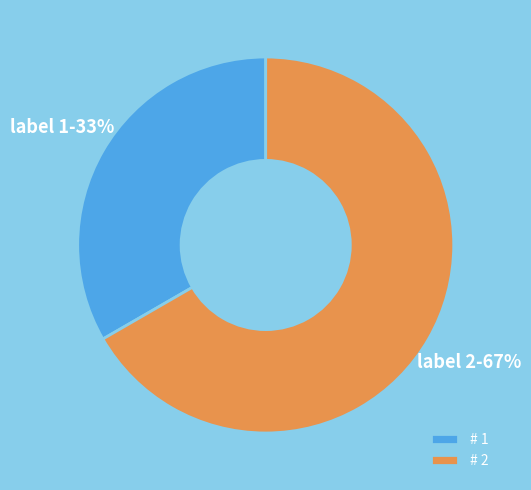

To the nearest percent, what is the combined percentage of # 2 and # 1?

100%